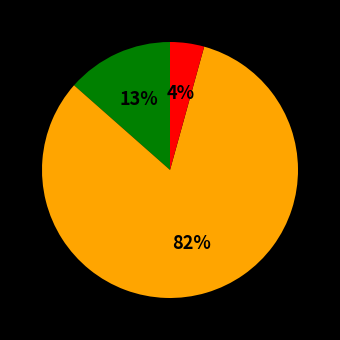

Does any single category account for the majority?

Yes